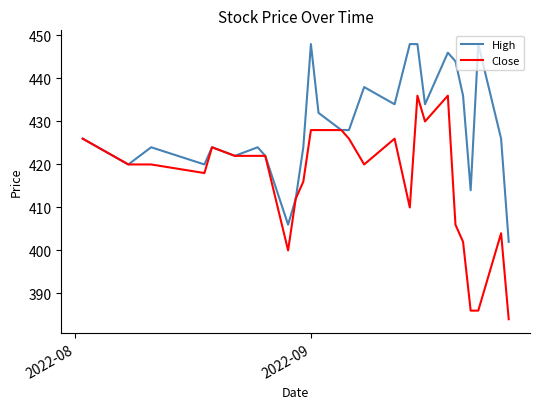

Which series has the widest spread of values?

Close